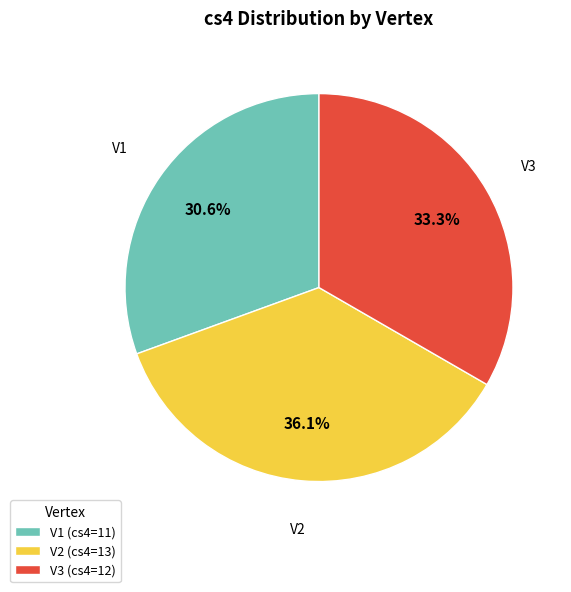

Rank the categories by value from lowest to highest.

V1, V3, V2